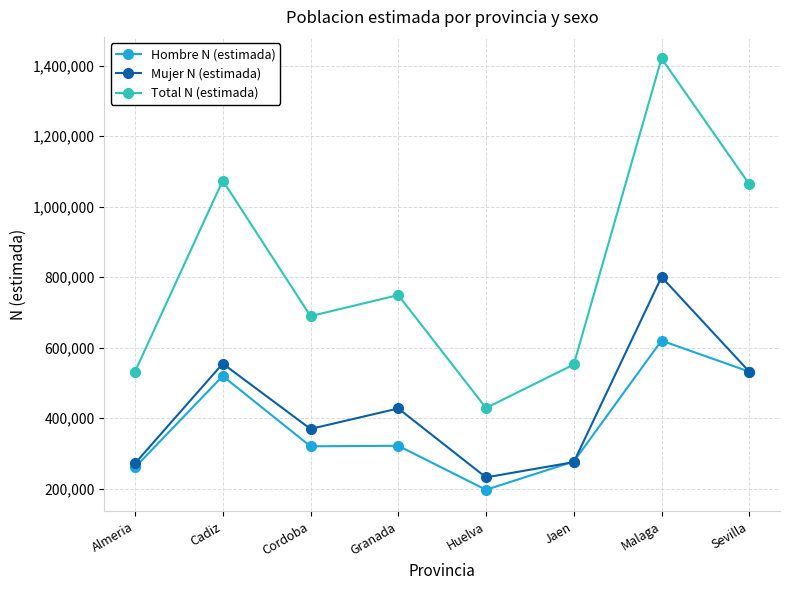

The Hombre N (estimada) series shows 320028 at Cordoba. True or false?

True